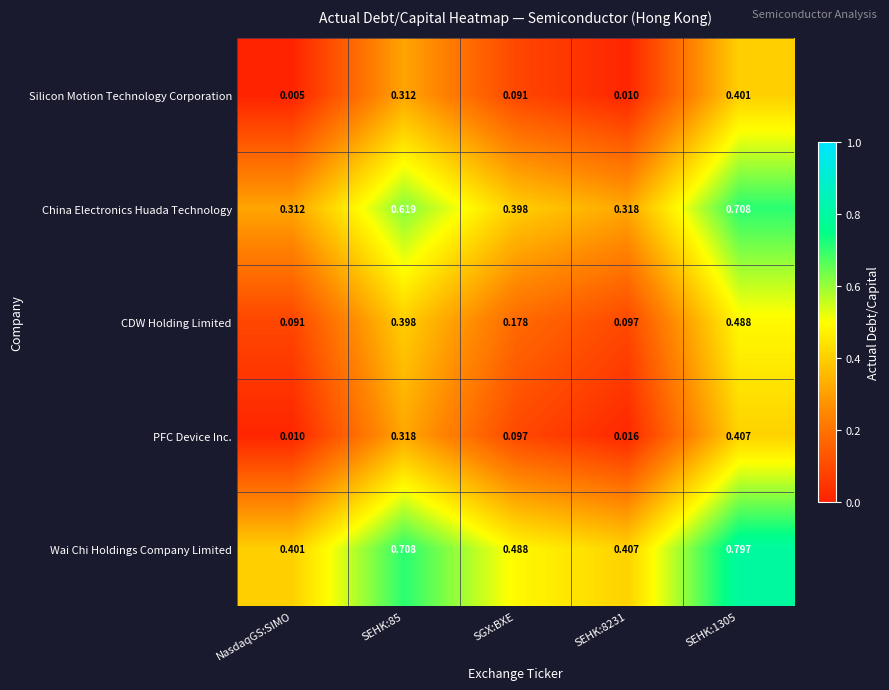

List the series in order of their peak value, highest first.

Wai Chi Holdings Company Limited, China Electronics Huada Technology, CDW Holding Limited, PFC Device Inc., Silicon Motion Technology Corporation